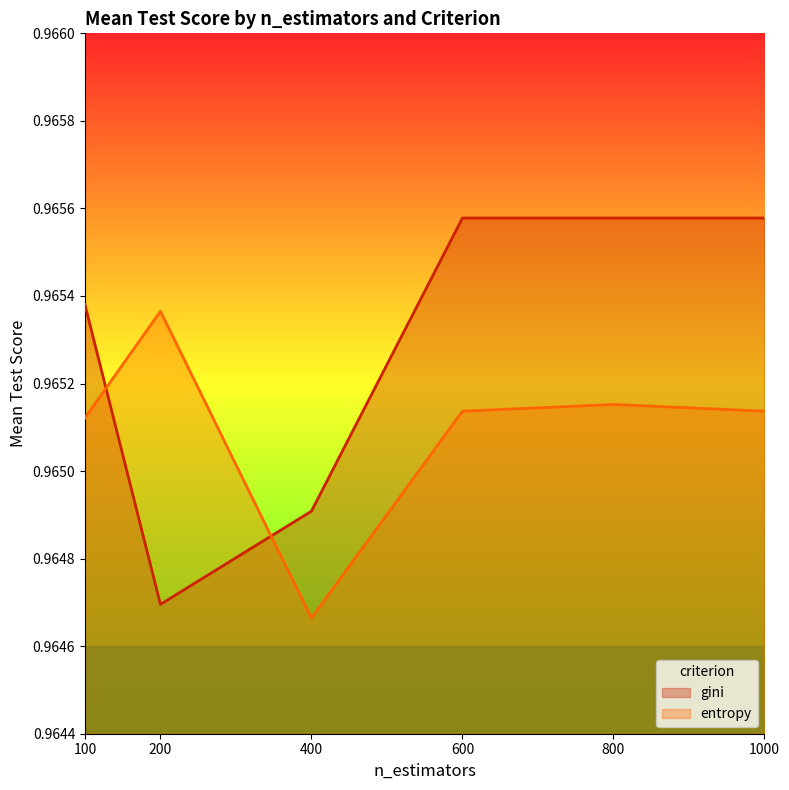

What is the sum of the gini values at 400 and 200?

1.9